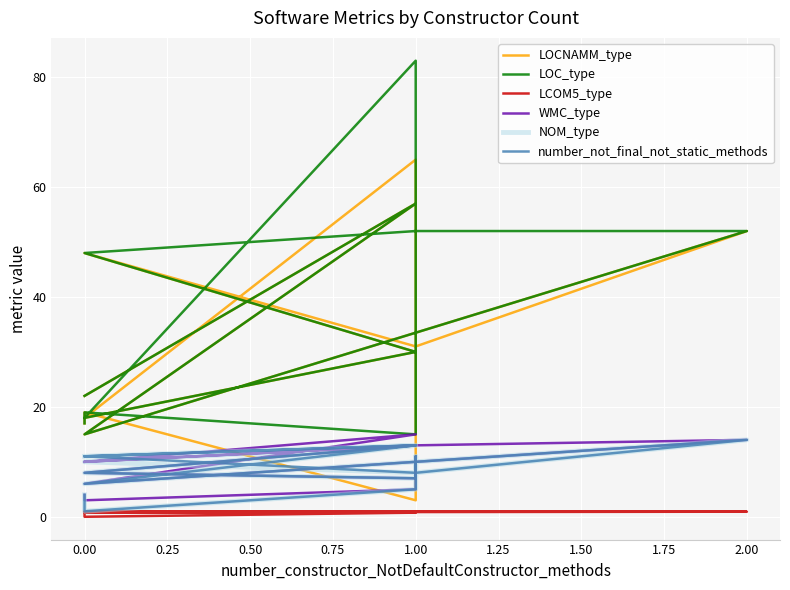

Reading left to right, list all the values displayed in this chart.

LOCNAMM_type: 17.0	19.0	3.0	23.0	65.0	18.0	30.0	48.0	31.0	52.0	15.0	57.0	22.0
LOC_type: 17.0	19.0	15.0	23.0	83.0	18.0	30.0	48.0	52.0	52.0	15.0	57.0	22.0
LCOM5_type: 0.7	0.0	0.8	0.8	0.8	0.9	0.9	0.8	1.0	0.9	0.8	0.9	0.9
WMC_type: 4.0	3.0	5.0	11.0	7.0	8.0	13.0	10.0	13.0	14.0	6.0	15.0	10.0
NOM_type: 4.0	1.0	5.0	11.0	7.0	8.0	13.0	10.0	8.0	14.0	6.0	13.0	11.0
number_not_final_not_static_methods: 4.0	1.0	5.0	11.0	7.0	8.0	13.0	11.0	8.0	14.0	6.0	13.0	11.0